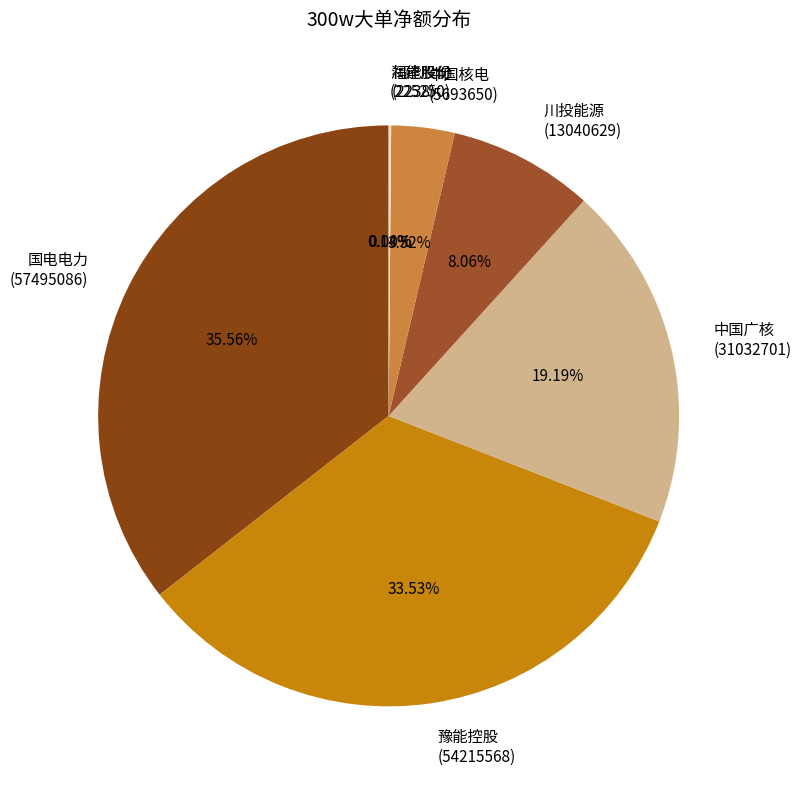

Does 川投能源 (13040629) account for over 50% of the chart?

No